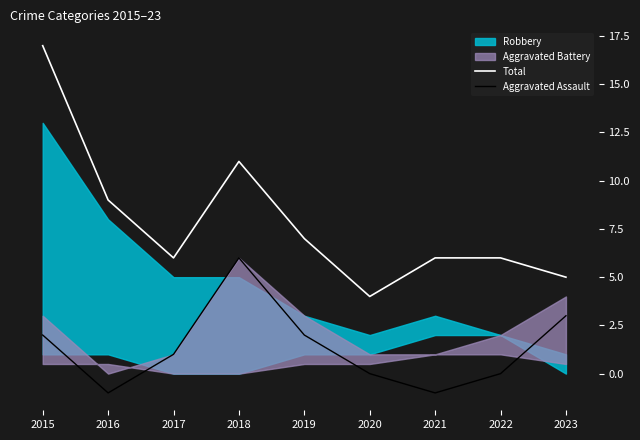

The value of Total at 2023 is 5. True or false?

True